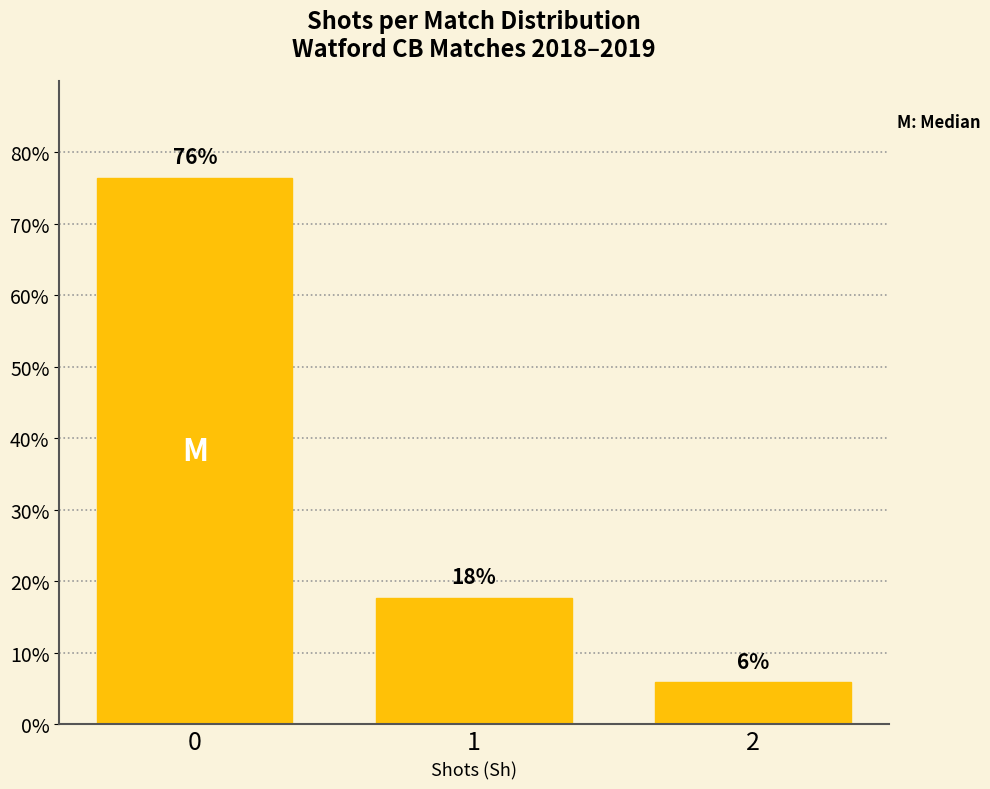

The chart shows a value of 132.0 at 0. True or false?

False